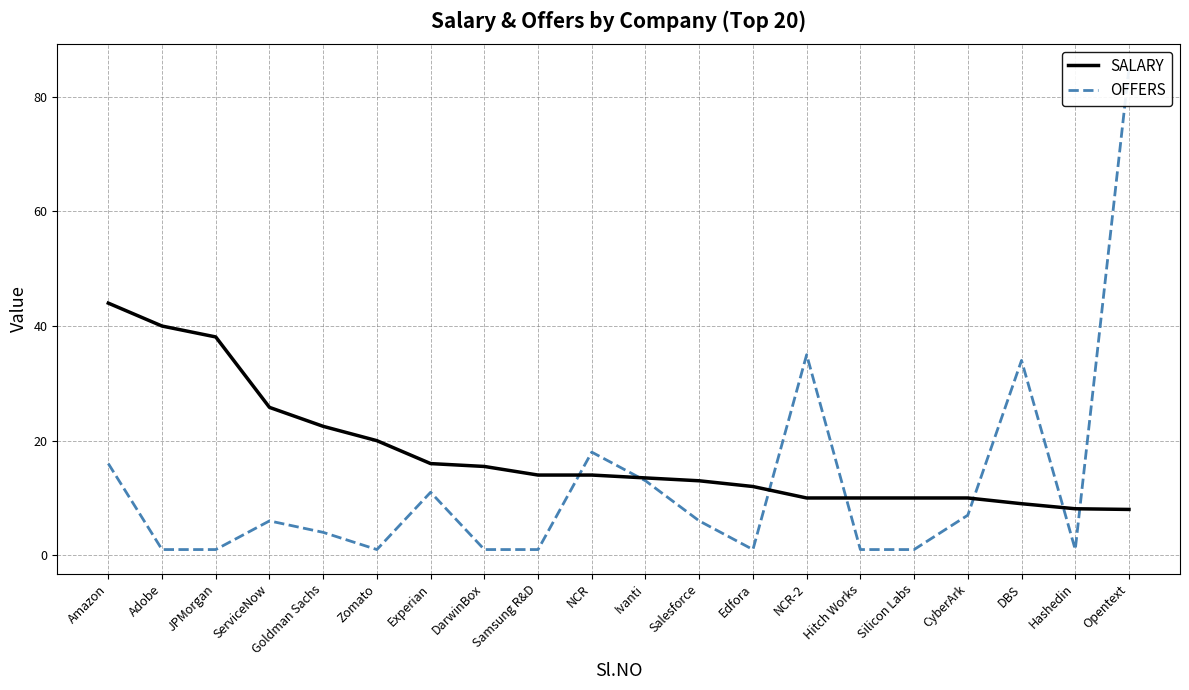

Rank the series by their maximum value, from lowest to highest.

SALARY, OFFERS